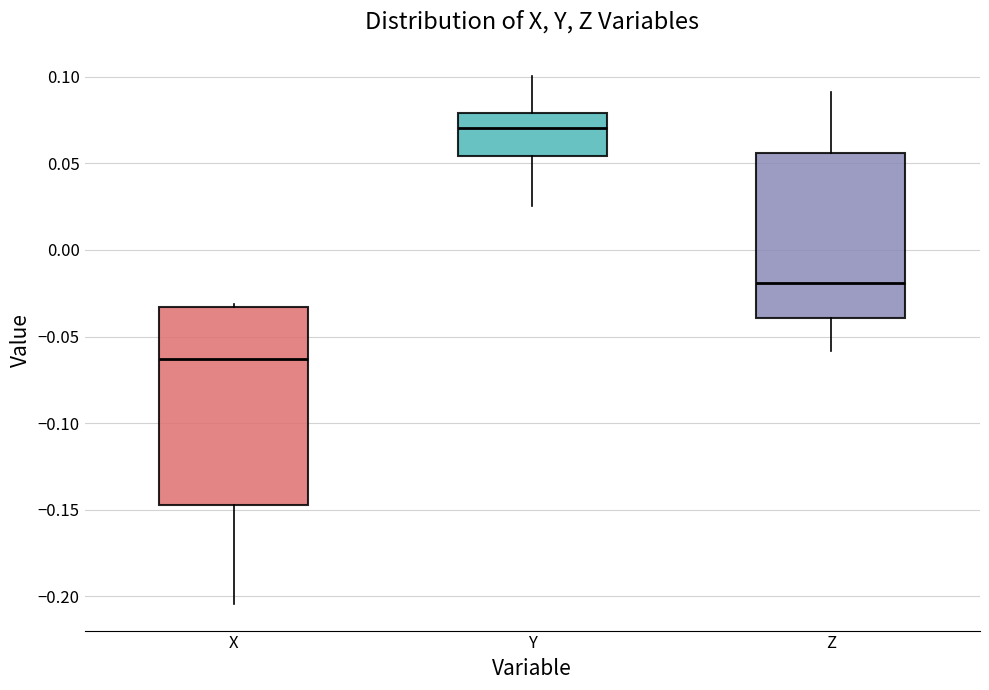

Reading left to right, transcribe this box plot: for each box, give where its median line is, the range the box spans, and where its two whiskers end, as read against the y-axis. The values are not printed on the chart, so give them approximately, as read against the axis.

X: median -0.065, box -0.145 to -0.035, whiskers -0.205 to -0.030
Y: median 0.070, box 0.055 to 0.080, whiskers 0.025 to 0.100
Z: median -0.020, box -0.040 to 0.055, whiskers -0.060 to 0.090